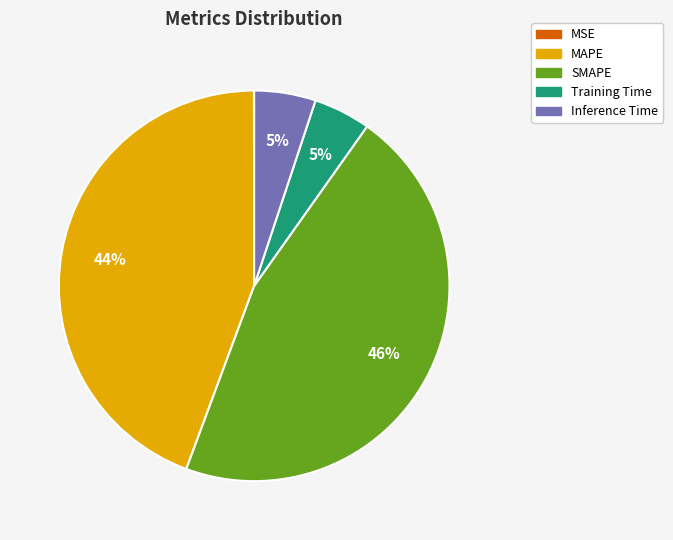

Between Inference Time and SMAPE, which is larger?

SMAPE